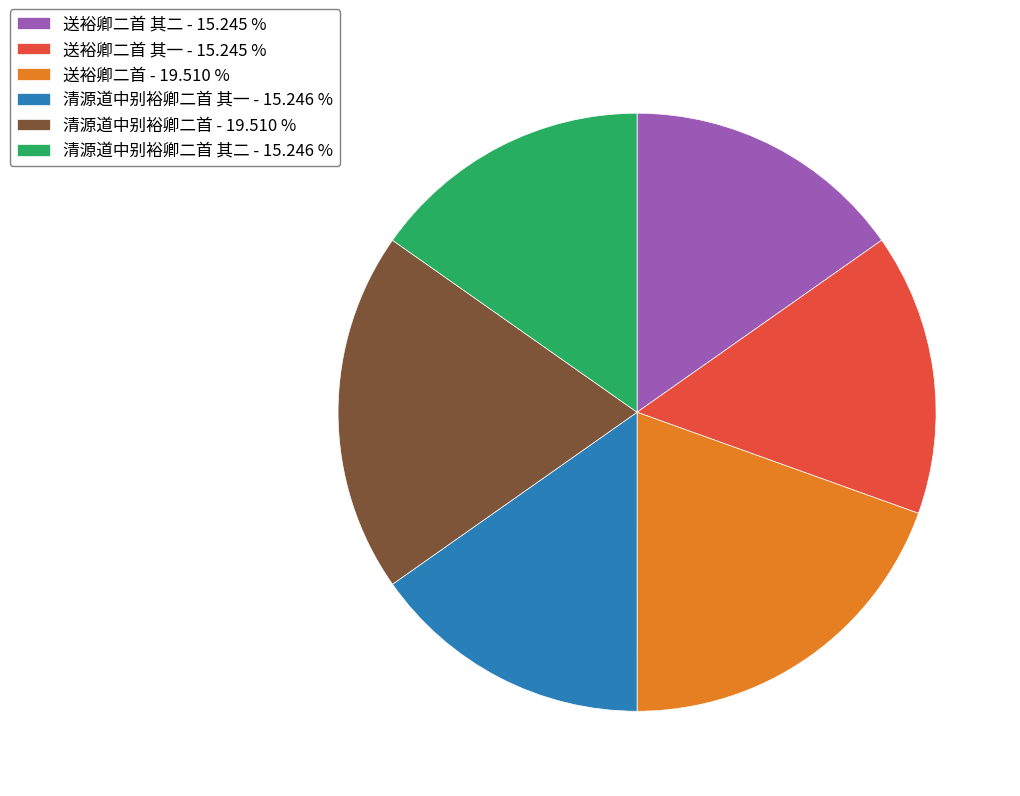

What is the ratio of the value at 送裕卿二首 其二 - 15.245 % to the value at 清源道中别裕卿二首 其二 - 15.246 %?

1.0